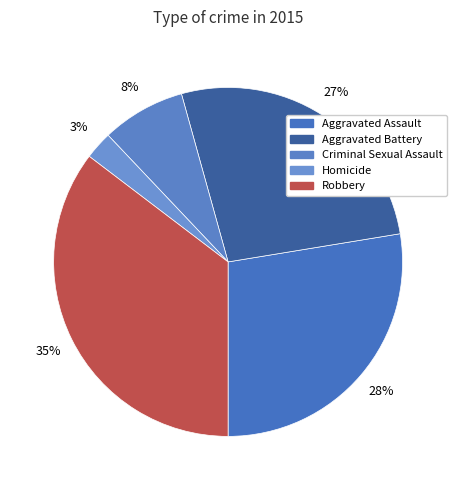

The Aggravated Assault slice represents 28% of the pie. True or false?

True